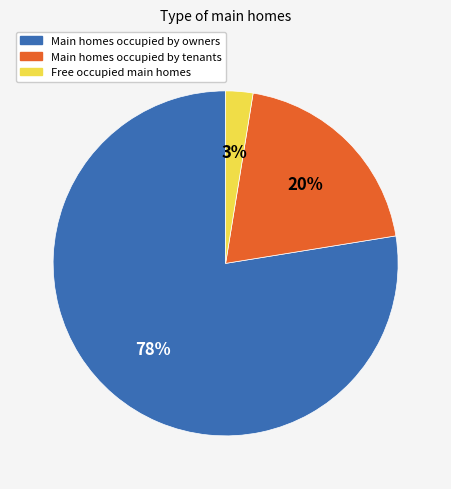

Which slice is the largest?

Main homes occupied by owners